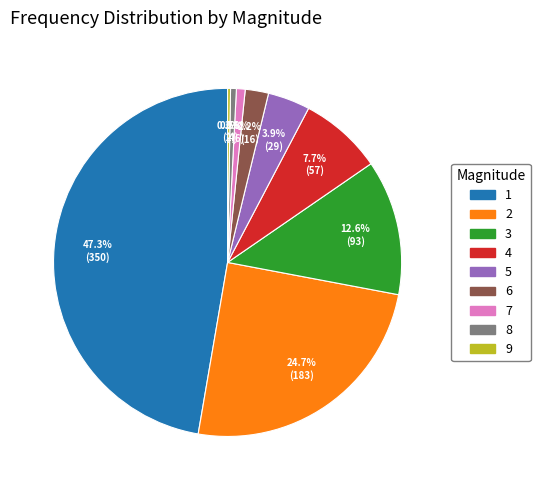

Do 6 and 5 together represent more than half of the pie?

No